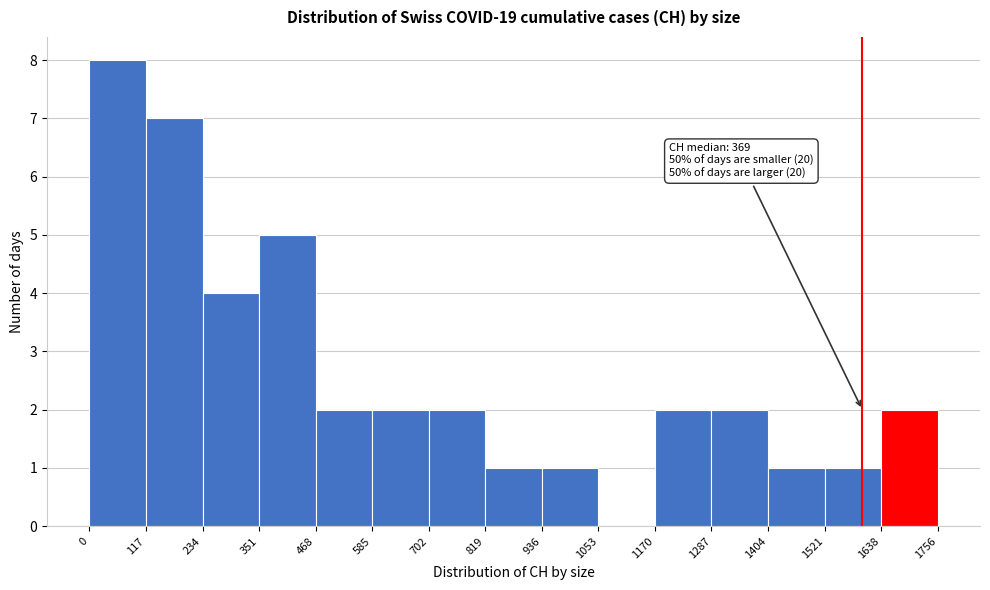

Which range on the x-axis has the tallest bar?

0 to 117